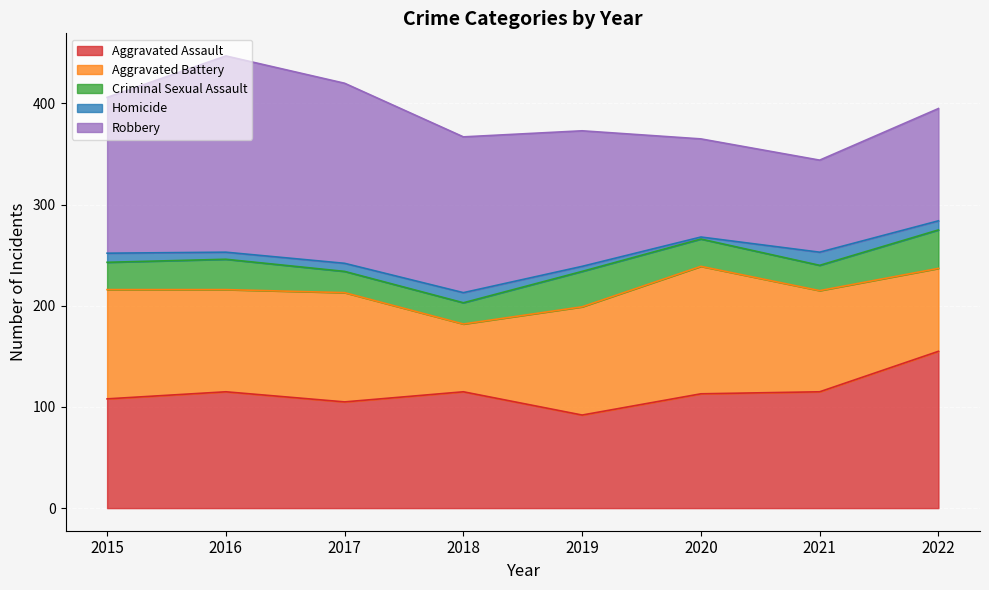

Reading right to left, list all the values displayed in this chart.

Aggravated Assault: 2022=155	2021=115	2020=113	2019=92	2018=115	2017=105	2016=115	2015=108
Aggravated Battery: 2022=82	2021=100	2020=126	2019=107	2018=67	2017=108	2016=101	2015=108
Criminal Sexual Assault: 2022=38	2021=25	2020=27	2019=35	2018=21	2017=21	2016=30	2015=27
Homicide: 2022=9	2021=13	2020=2	2019=5	2018=10	2017=8	2016=7	2015=9
Robbery: 2022=111	2021=91	2020=97	2019=134	2018=154	2017=178	2016=194	2015=154